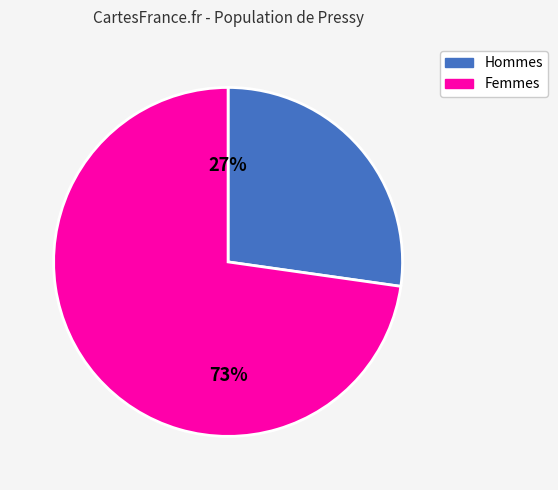

To the nearest percent, what is the difference between the largest and smallest slice percentages?

46%